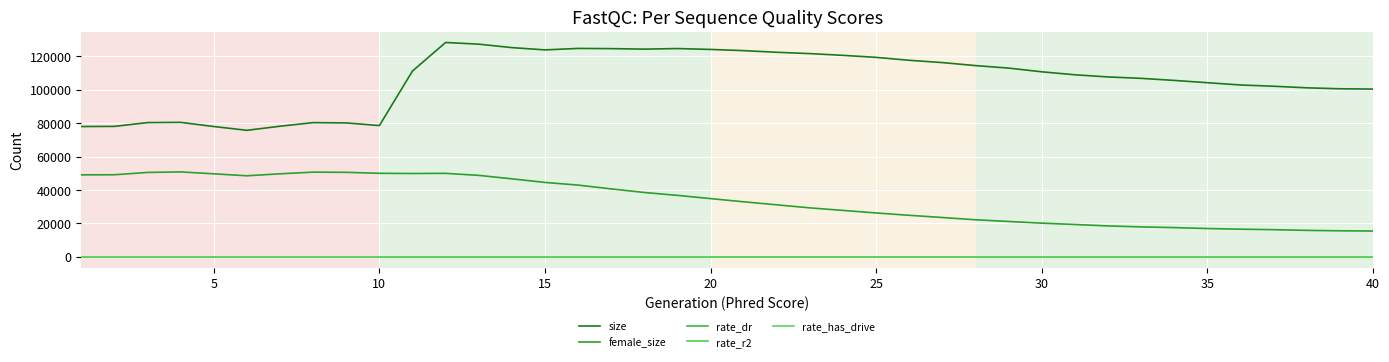

Does the chart display data point markers on the line(s)?

No